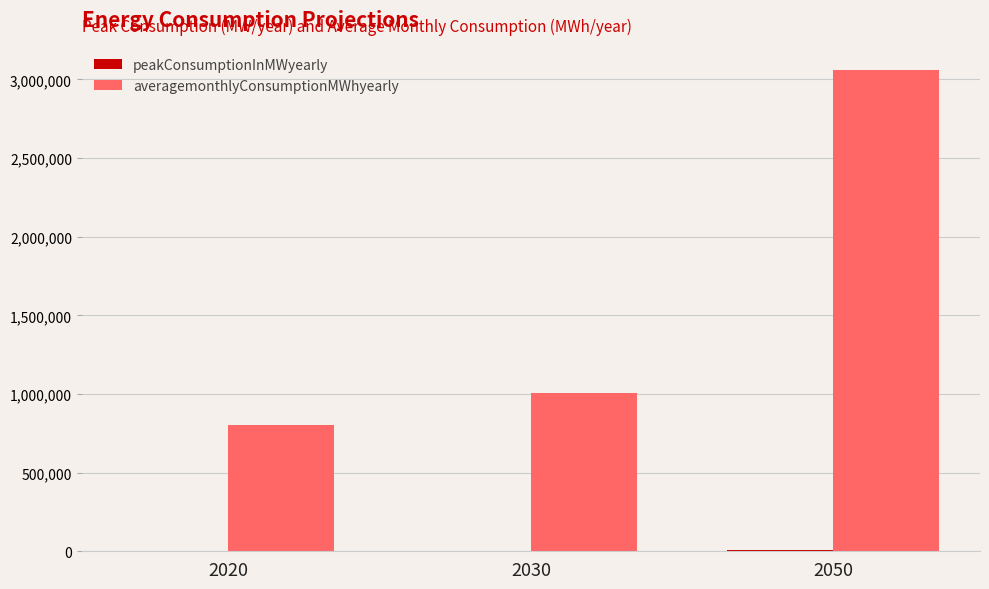

Which series has the widest spread of values?

averagemonthlyConsumptionMWhyearly